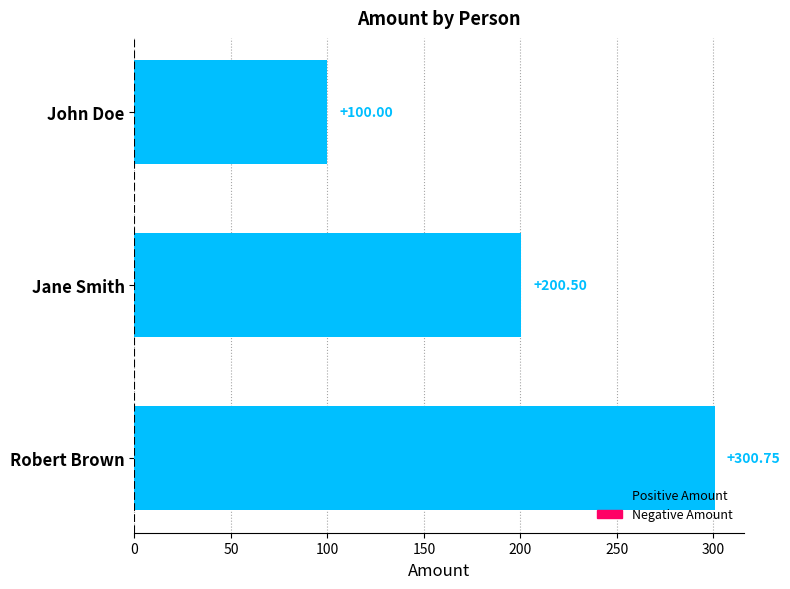

Which has a higher value, Robert Brown or Jane Smith?

Robert Brown